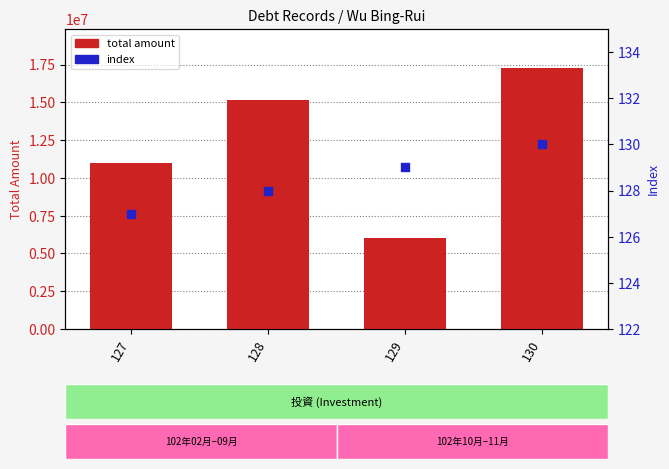

Which series contains the lowest Y value?

index